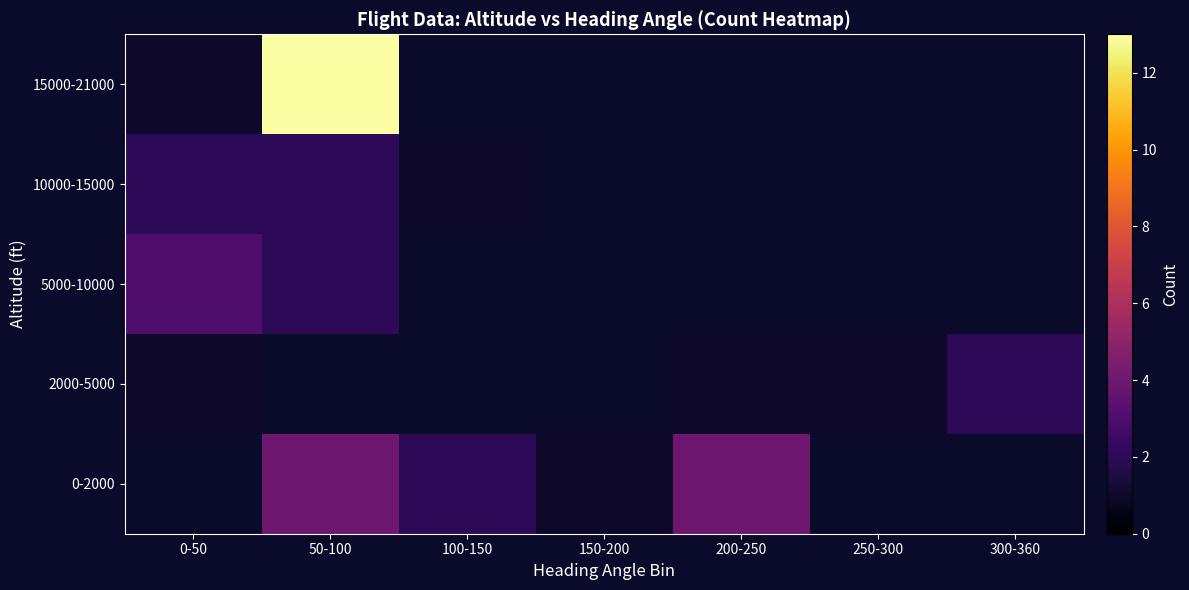

What is the total value across all series at 300-360?

2